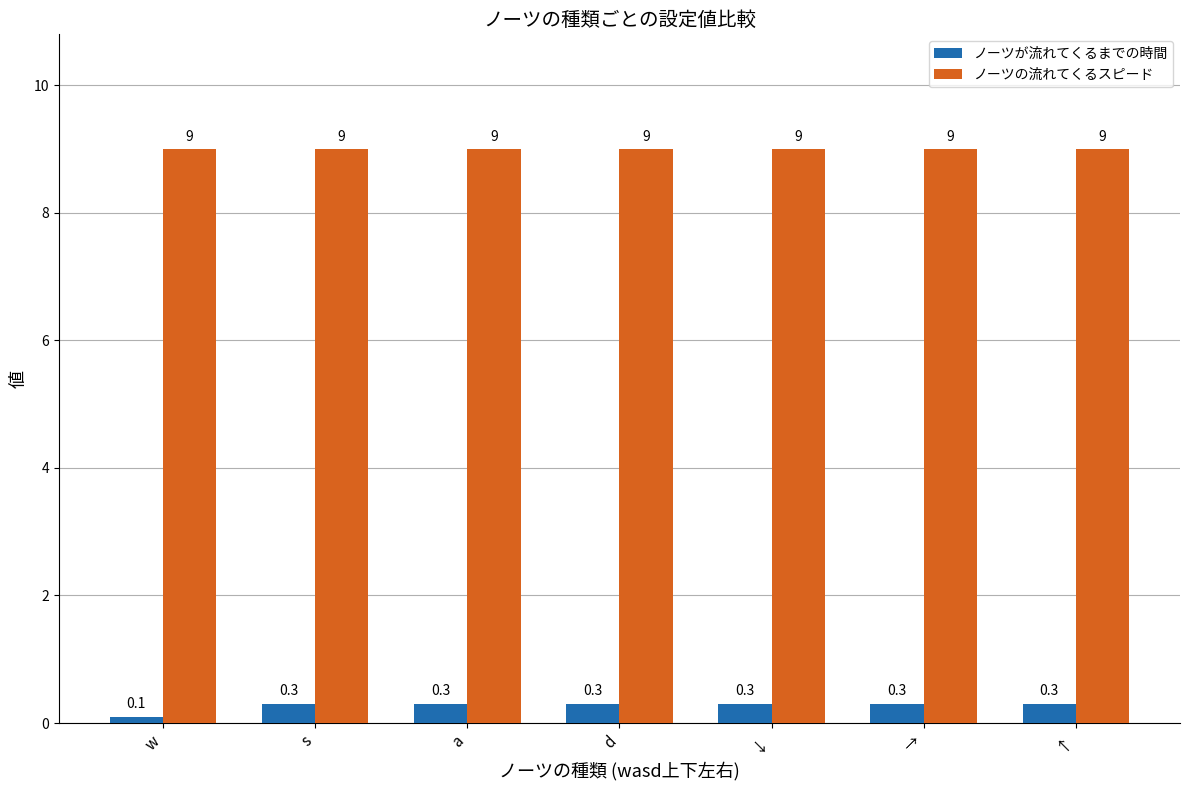

What is the label of the 6th bar from the right?

s